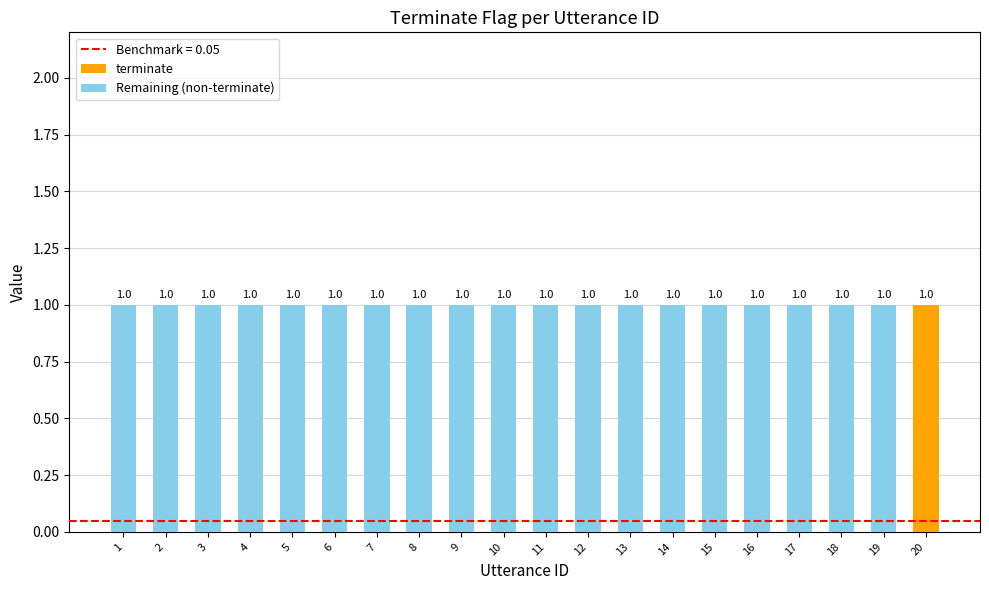

How many terminate values are between 0 and 1?

20